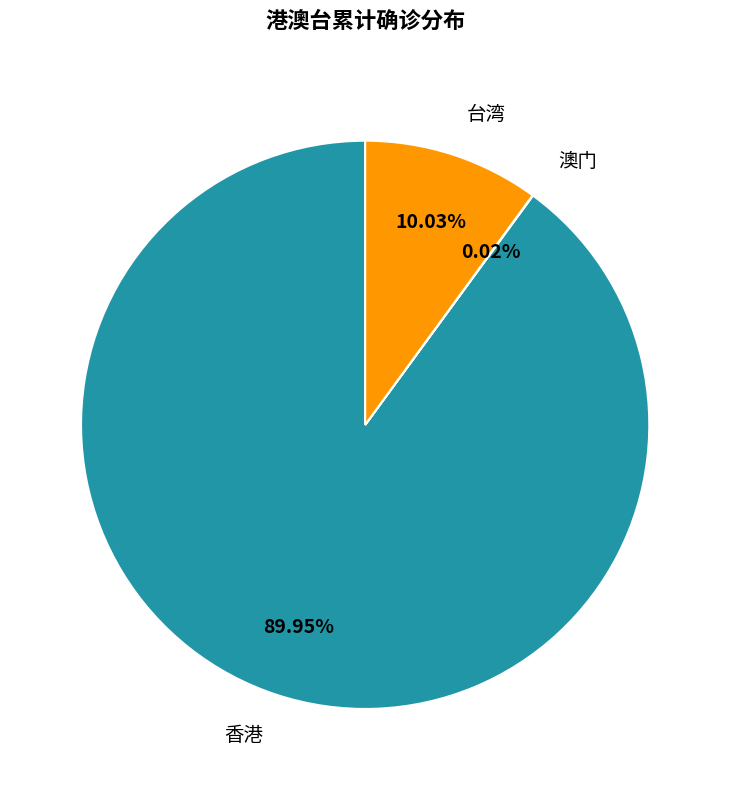

Which category accounts for the majority?

香港